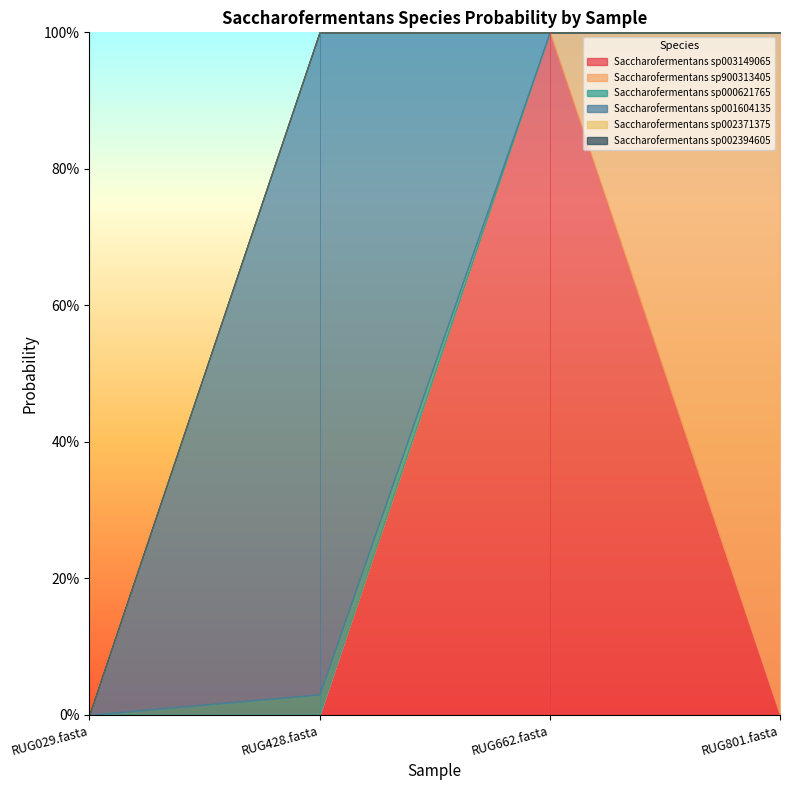

Reading left to right, transcribe all the data shown in this chart.

7-s__Saccharofermentans sp003149065: RUG029.fasta=0.0	RUG428.fasta=0.0	RUG662.fasta=1.0	RUG801.fasta=0.0
14-s__Saccharofermentans sp900313405: RUG029.fasta=0.0	RUG428.fasta=0.0	RUG662.fasta=0.0	RUG801.fasta=1.0
1-s__Saccharofermentans sp000621765: RUG029.fasta=0.0	RUG428.fasta=0.0	RUG662.fasta=0.0	RUG801.fasta=0.0
2-s__Saccharofermentans sp001604135: RUG029.fasta=0.0	RUG428.fasta=1.0	RUG662.fasta=0.0	RUG801.fasta=0.0
3-s__Saccharofermentans sp002371375: RUG029.fasta=0.0	RUG428.fasta=0.0	RUG662.fasta=0.0	RUG801.fasta=0.0
4-s__Saccharofermentans sp002394605: RUG029.fasta=0.0	RUG428.fasta=0.0	RUG662.fasta=0.0	RUG801.fasta=0.0